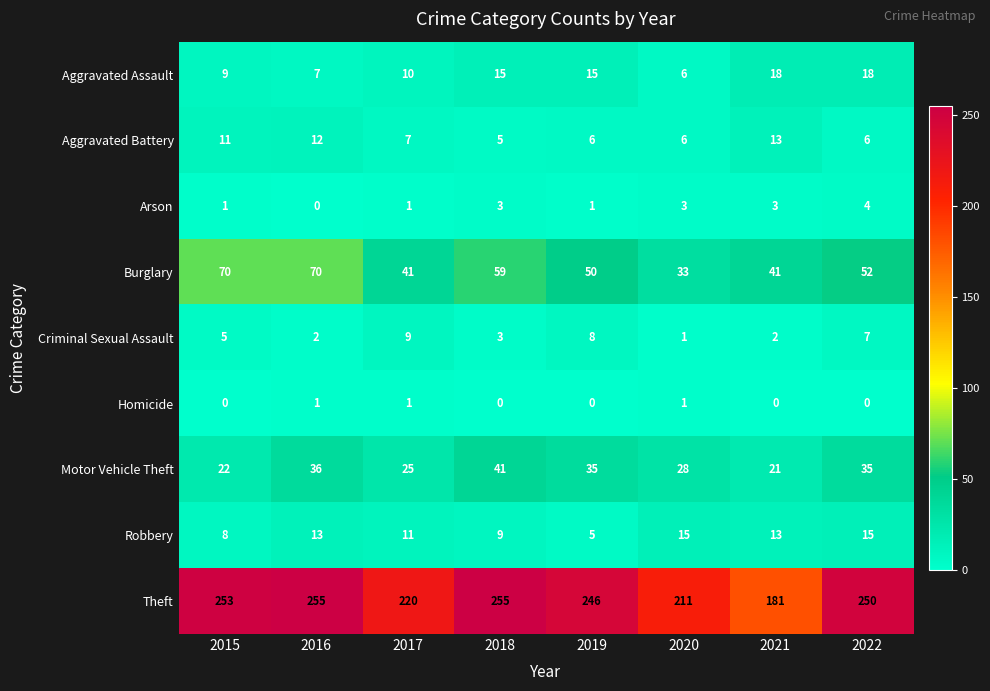

How many series are shown in this chart?

9